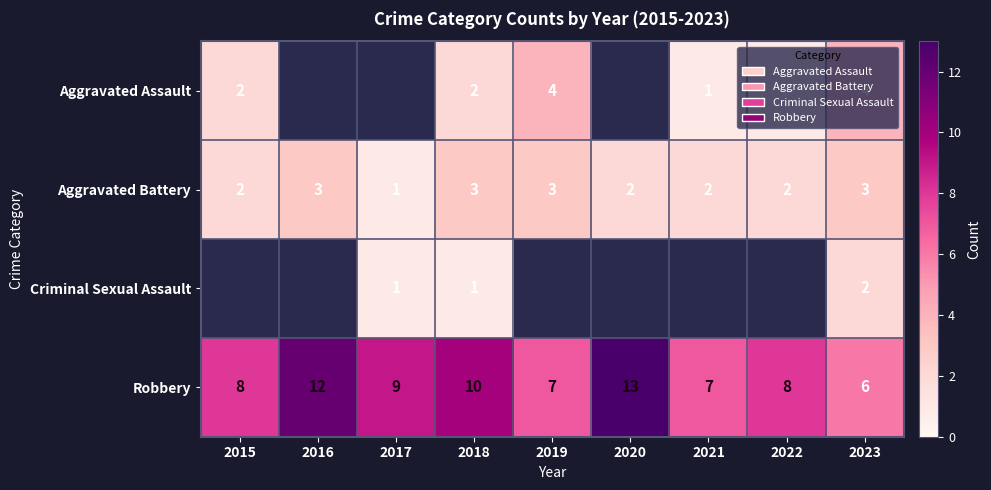

What is the difference between the maximum and second lowest values in the Robbery series?

6